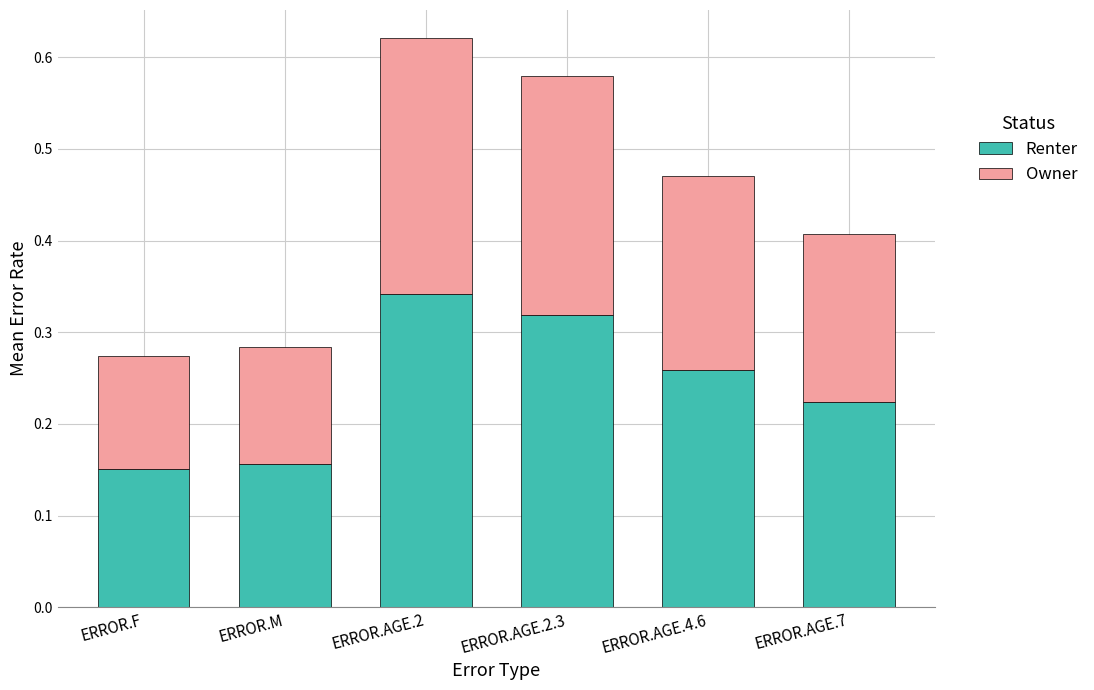

What are all the series names shown in the legend?

Renter, Owner